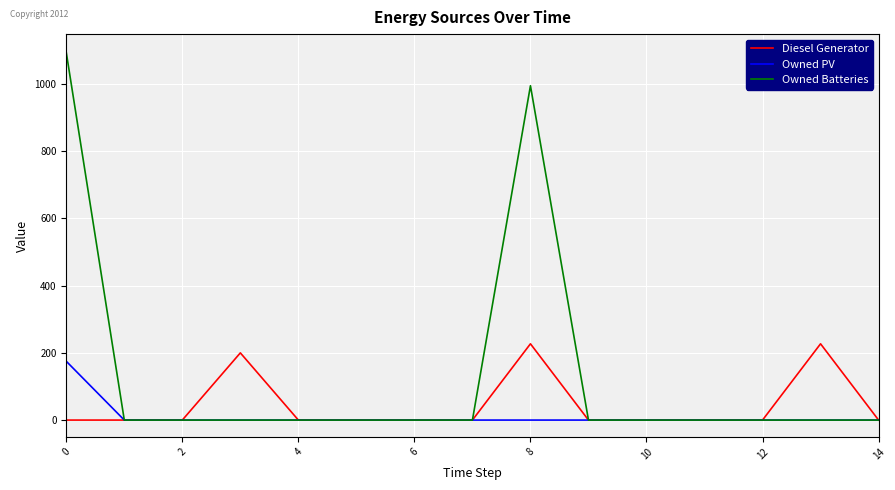

Which series has the largest range (max minus min)?

Owned Batteries